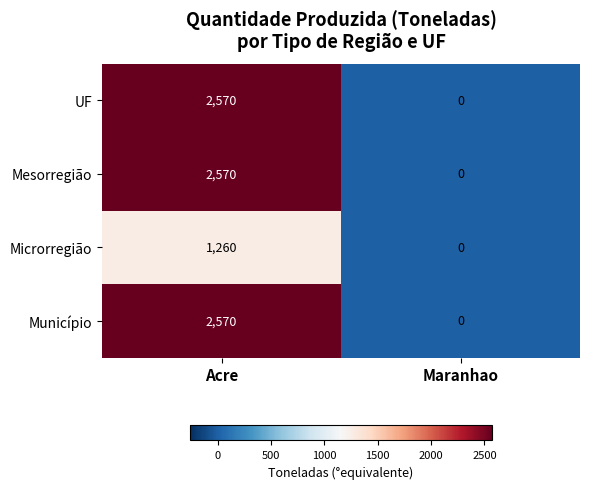

What is the maximum value shown in the chart?

2570